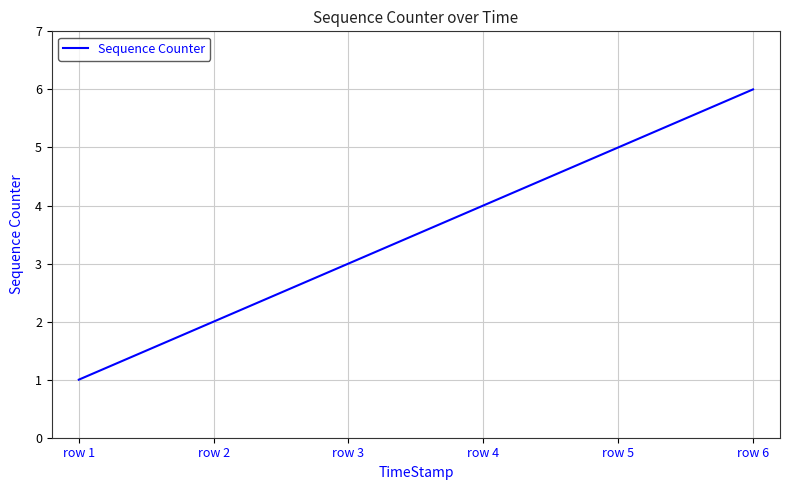

What is the difference between the values at row 5 and row 6?

1